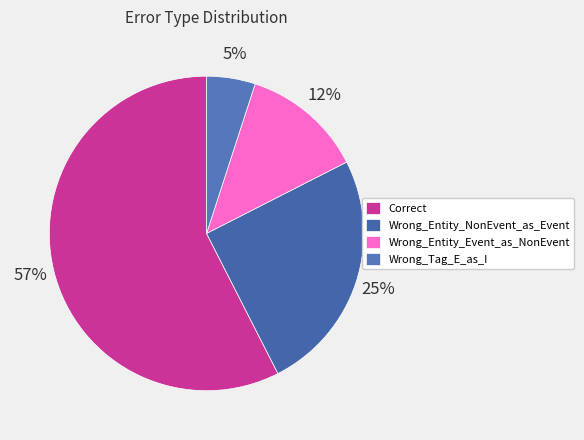

Combined, do Correct and Wrong_Entity_Event_as_NonEvent account for over 50%?

Yes